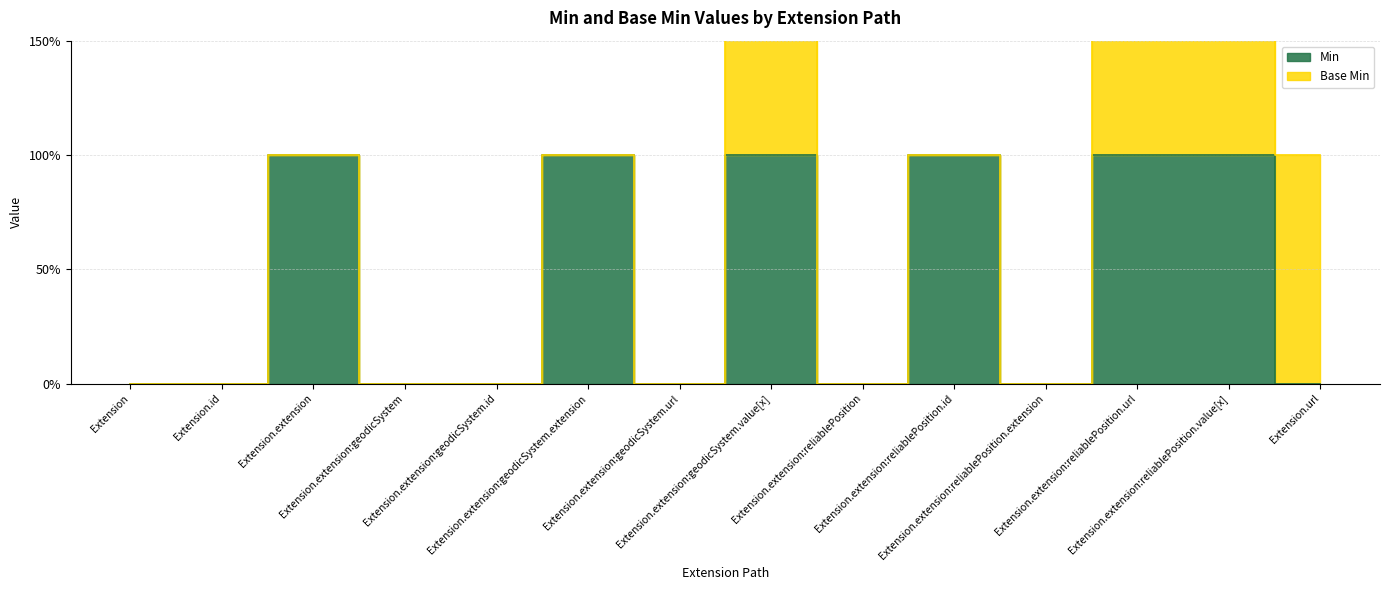

What is the sum of the values at Extension.extension:reliablePosition.value[x] and Extension.extension:reliablePosition?

1